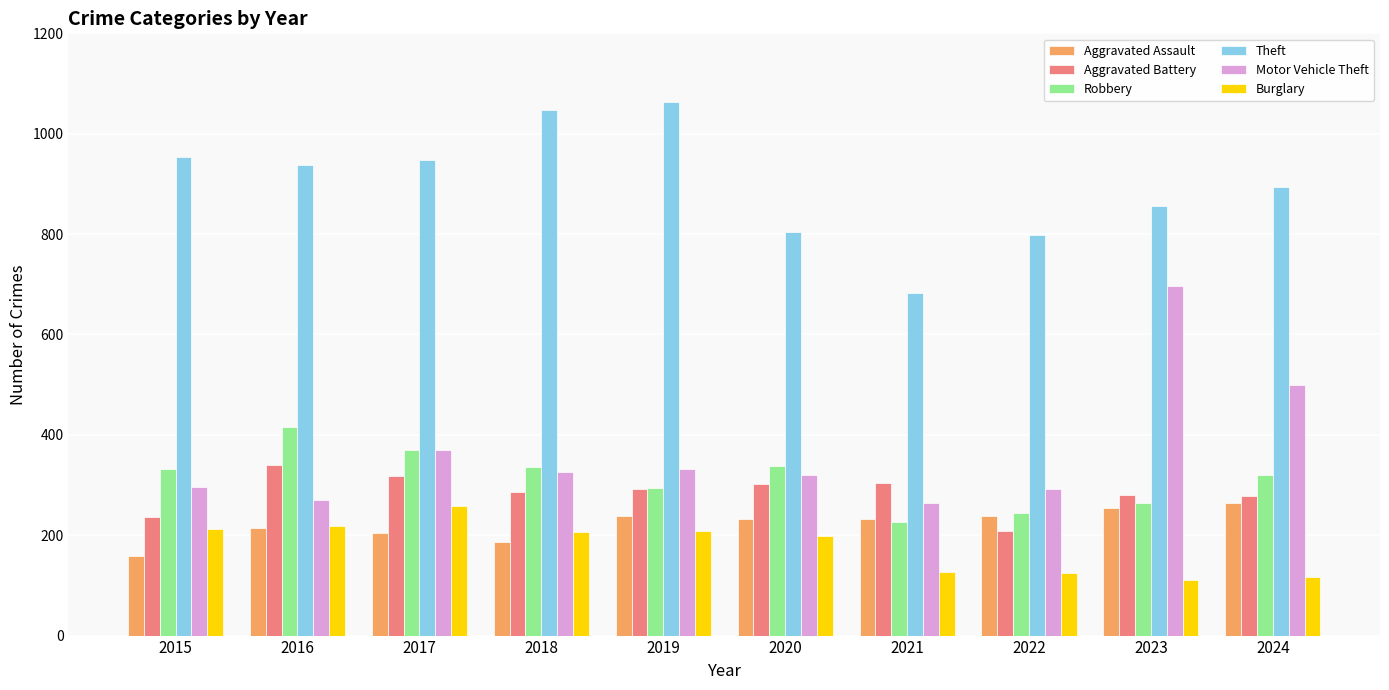

What is the total value across all series at 2020?

2196